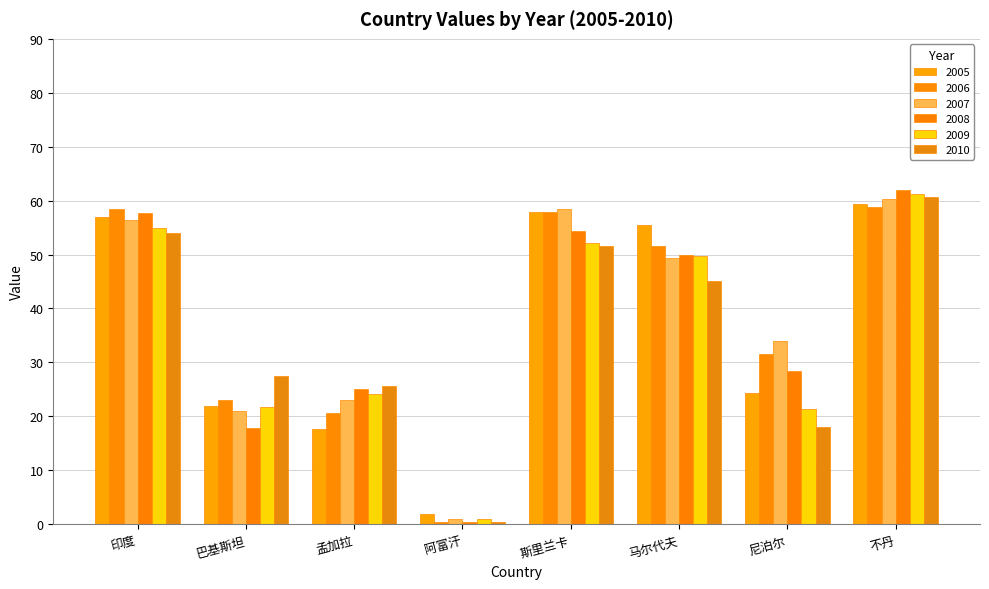

At which label does 2010 first exceed 45?

印度